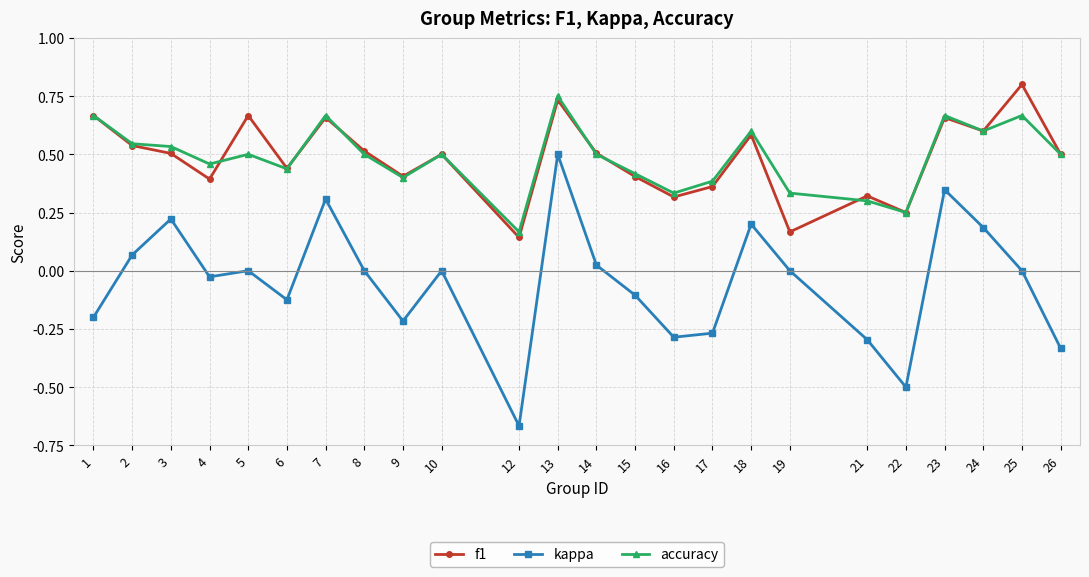

Is the value of f1 at 23 greater than the value of accuracy at 21?

Yes